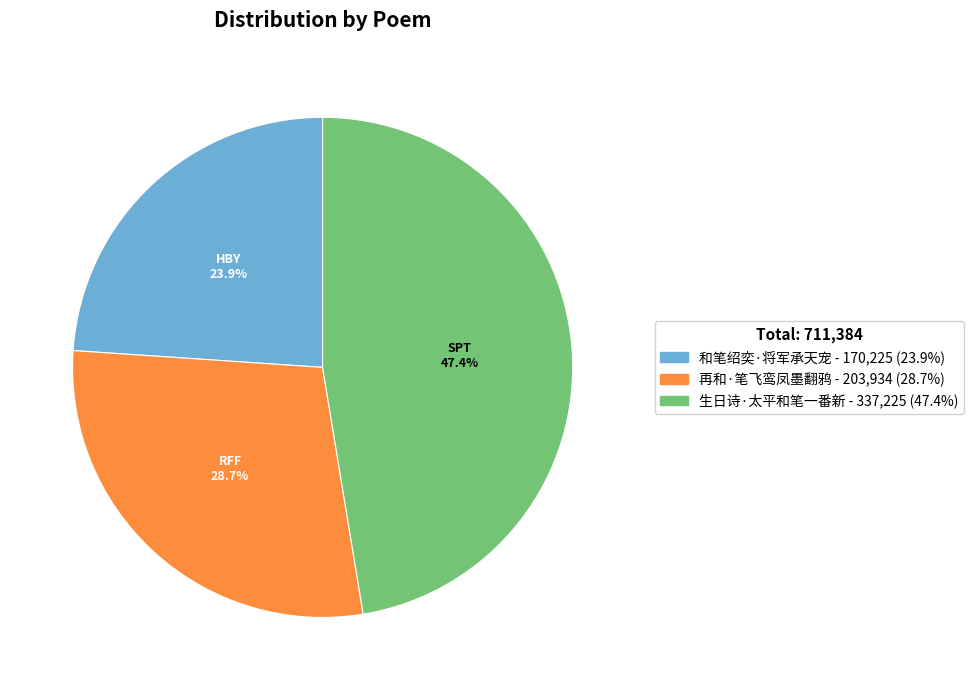

To the nearest percent, what is the difference between the 和笔绍奕·将军承天宠 and 再和·笔飞鸾凤墨翻鸦 slice percentages?

5%